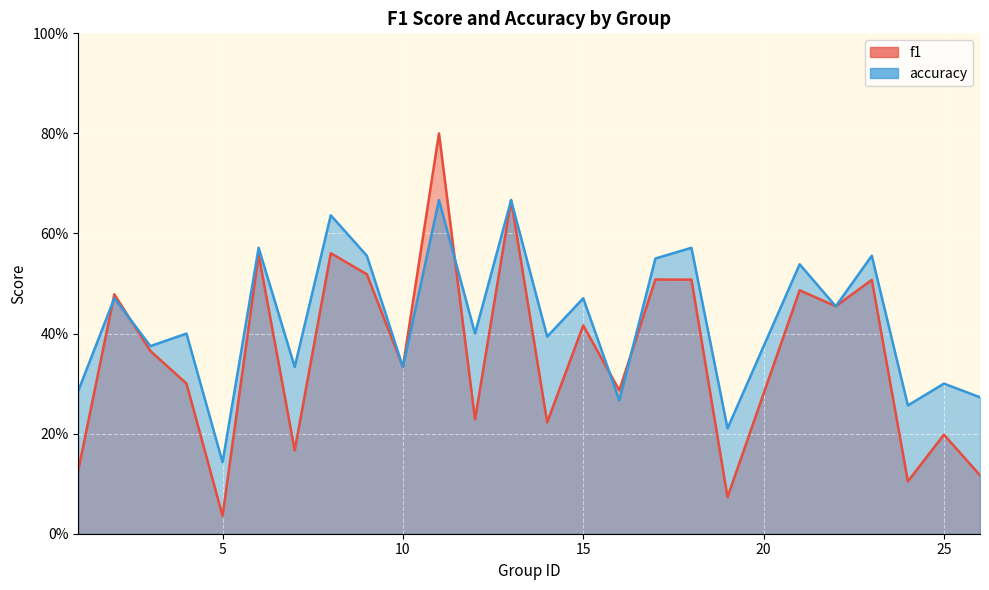

Which series has the largest total across all categories?

accuracy